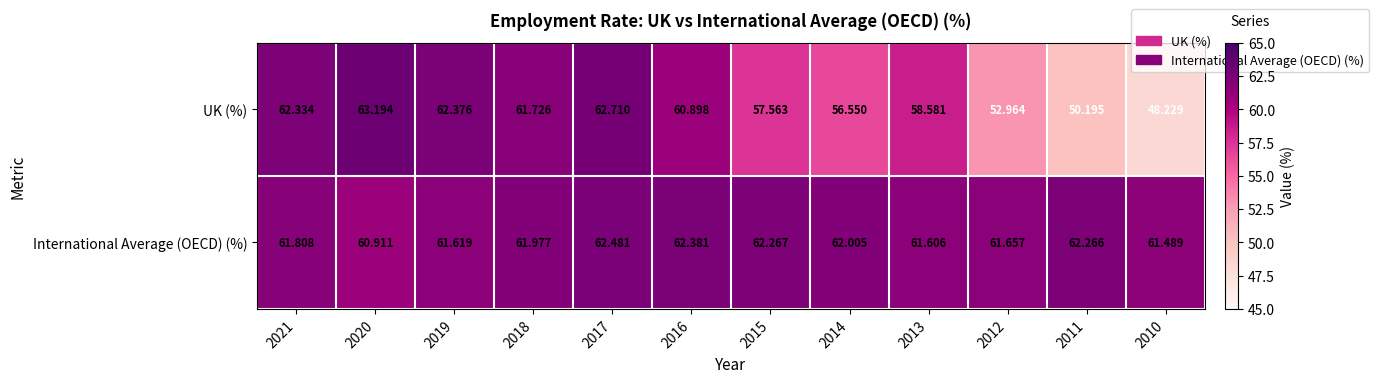

Which series has the largest range (max minus min)?

UK (%)